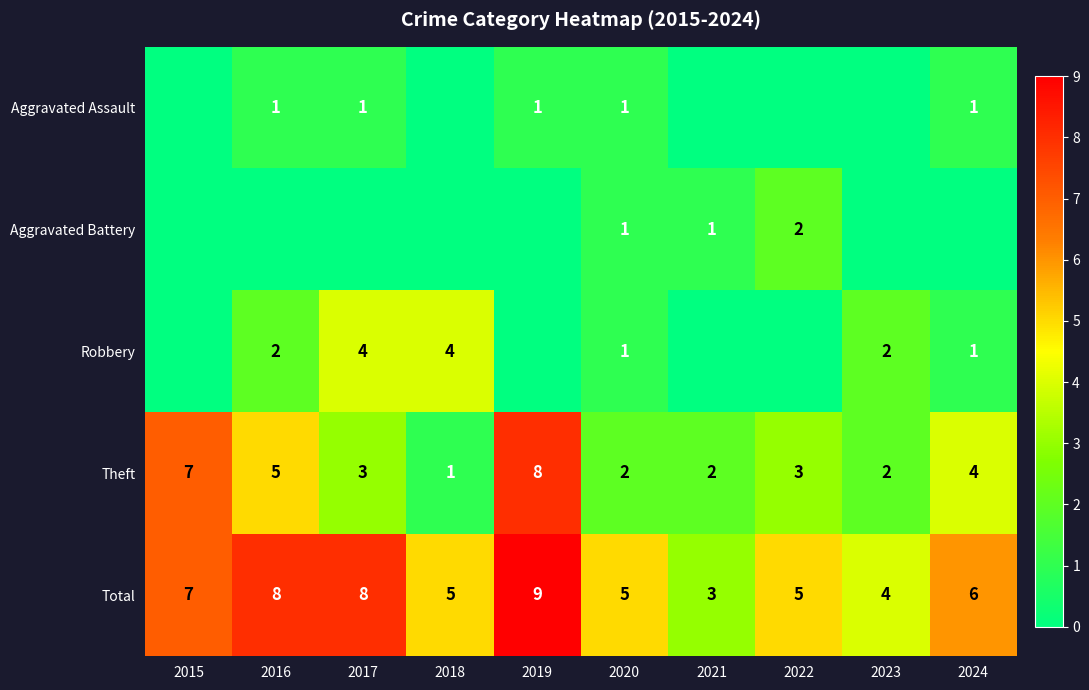

What is the difference between the Theft values at 2015 and 2020?

5